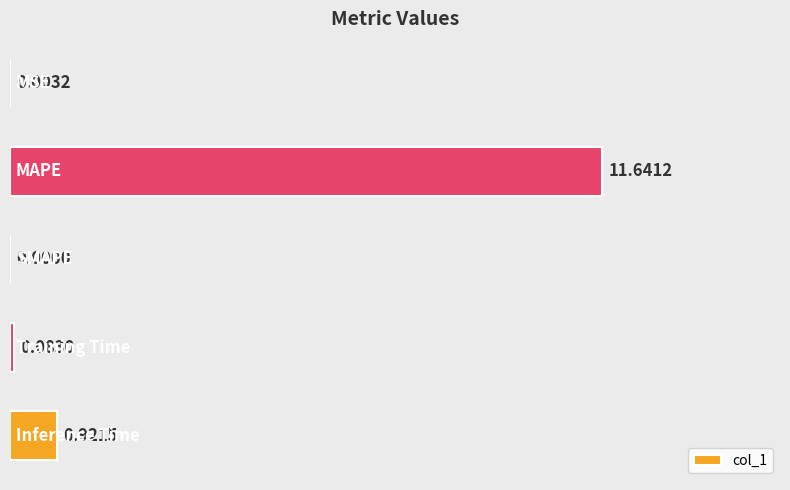

What is the sum of all values?

12.6